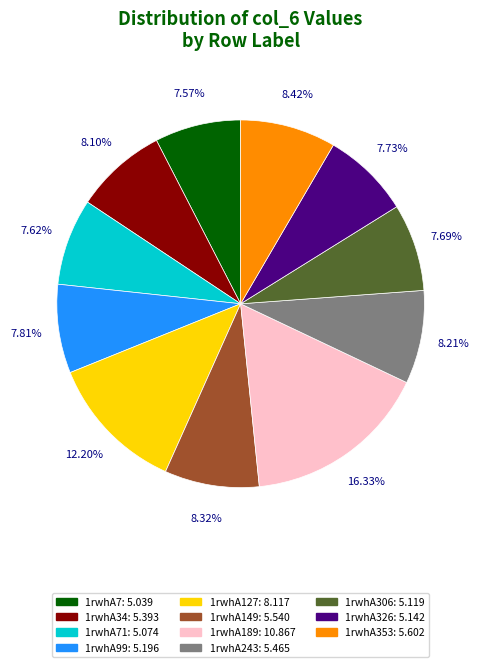

Does any single category account for the majority?

No